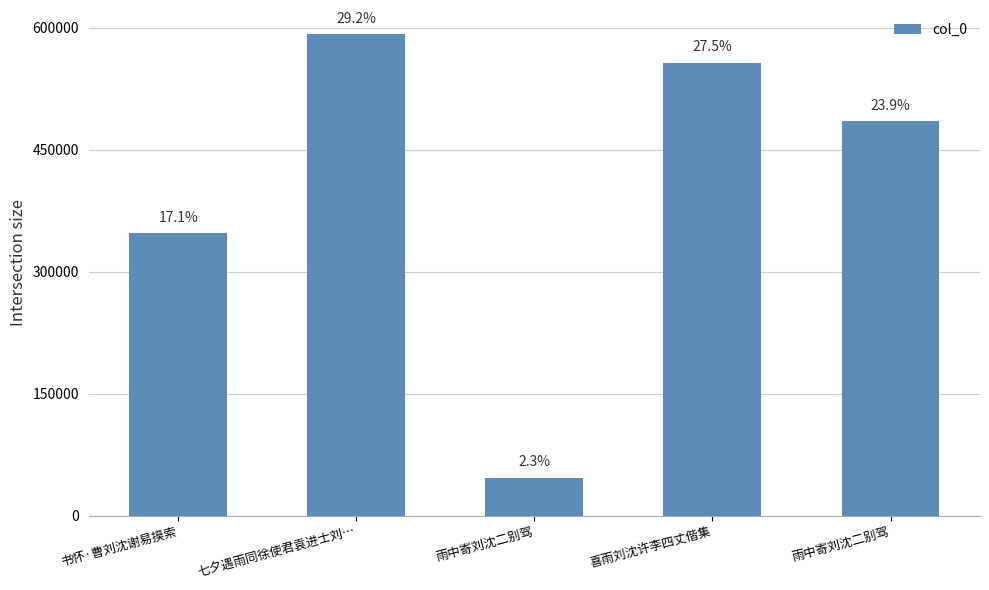

At which category does the chart reach its minimum across all series?

雨中寄刘沈二别驾